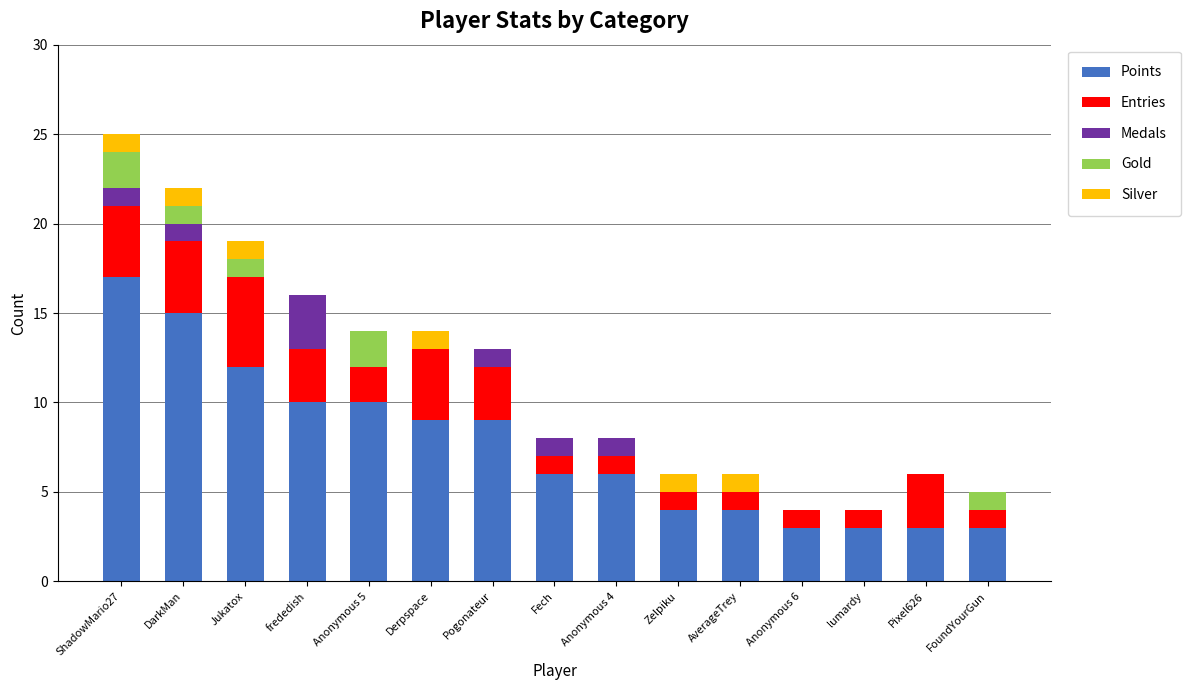

What is the maximum value for Points?

17